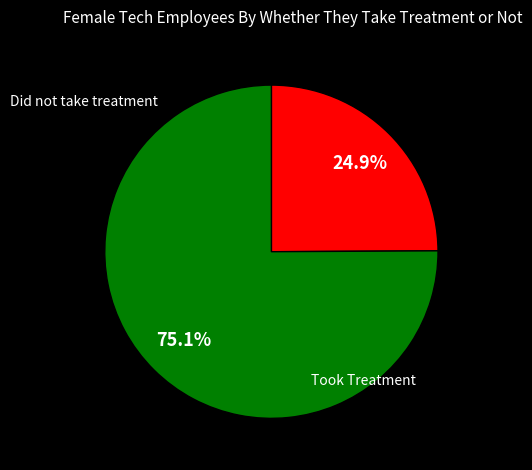

Is there a majority slice in this chart?

Yes